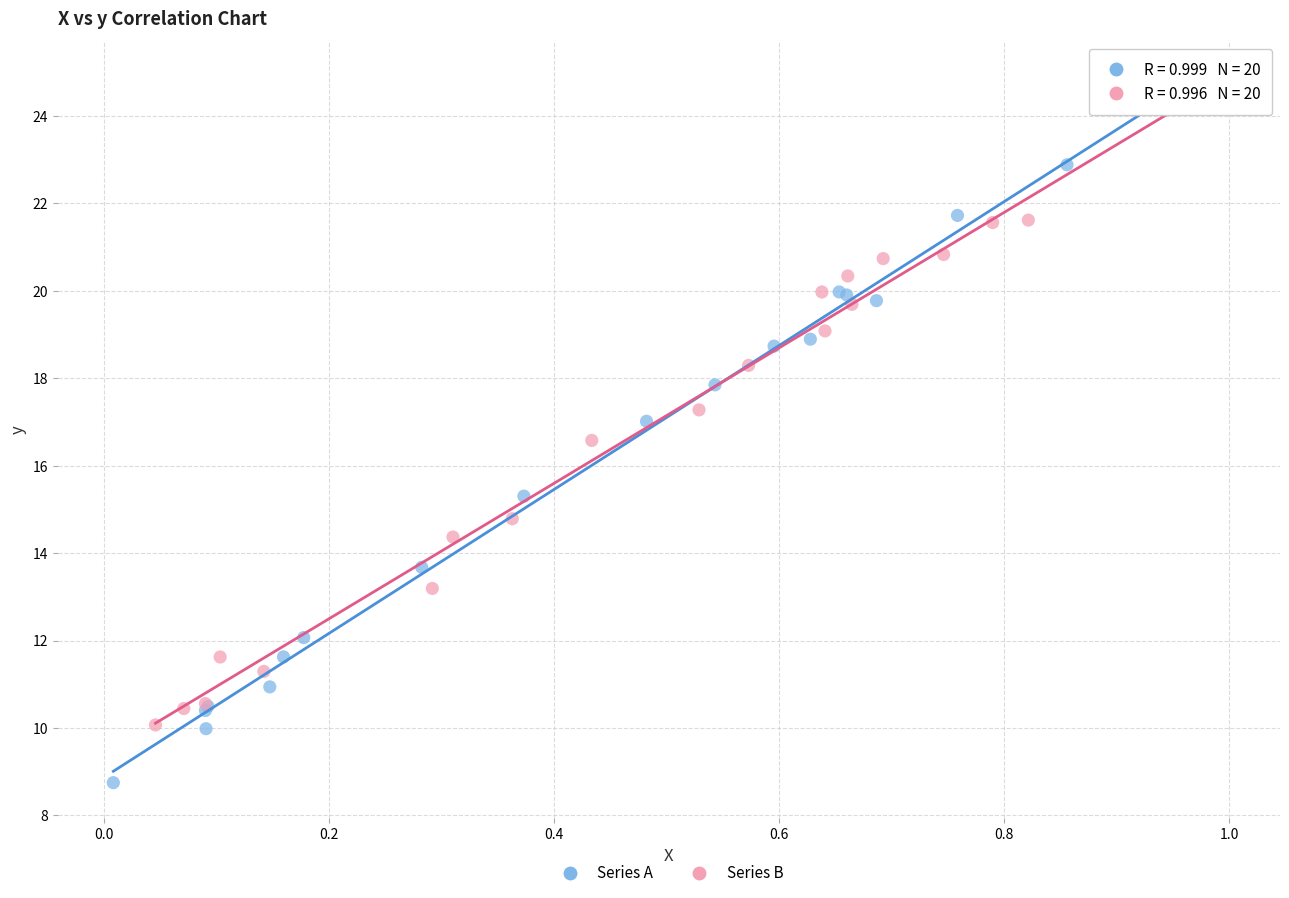

Which series has the widest spread of Y values?

Series A